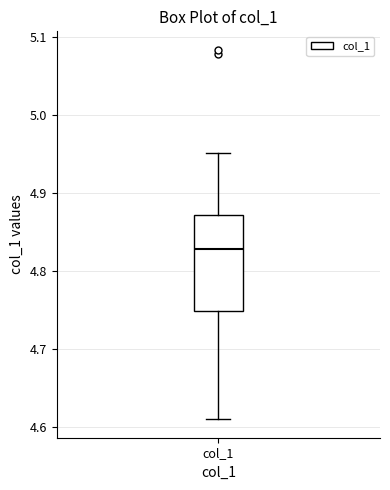

Where does the median line of the box for col_1 sit on the y-axis? The values are not printed on the chart, so give them approximately, as read against the axis.

4.83